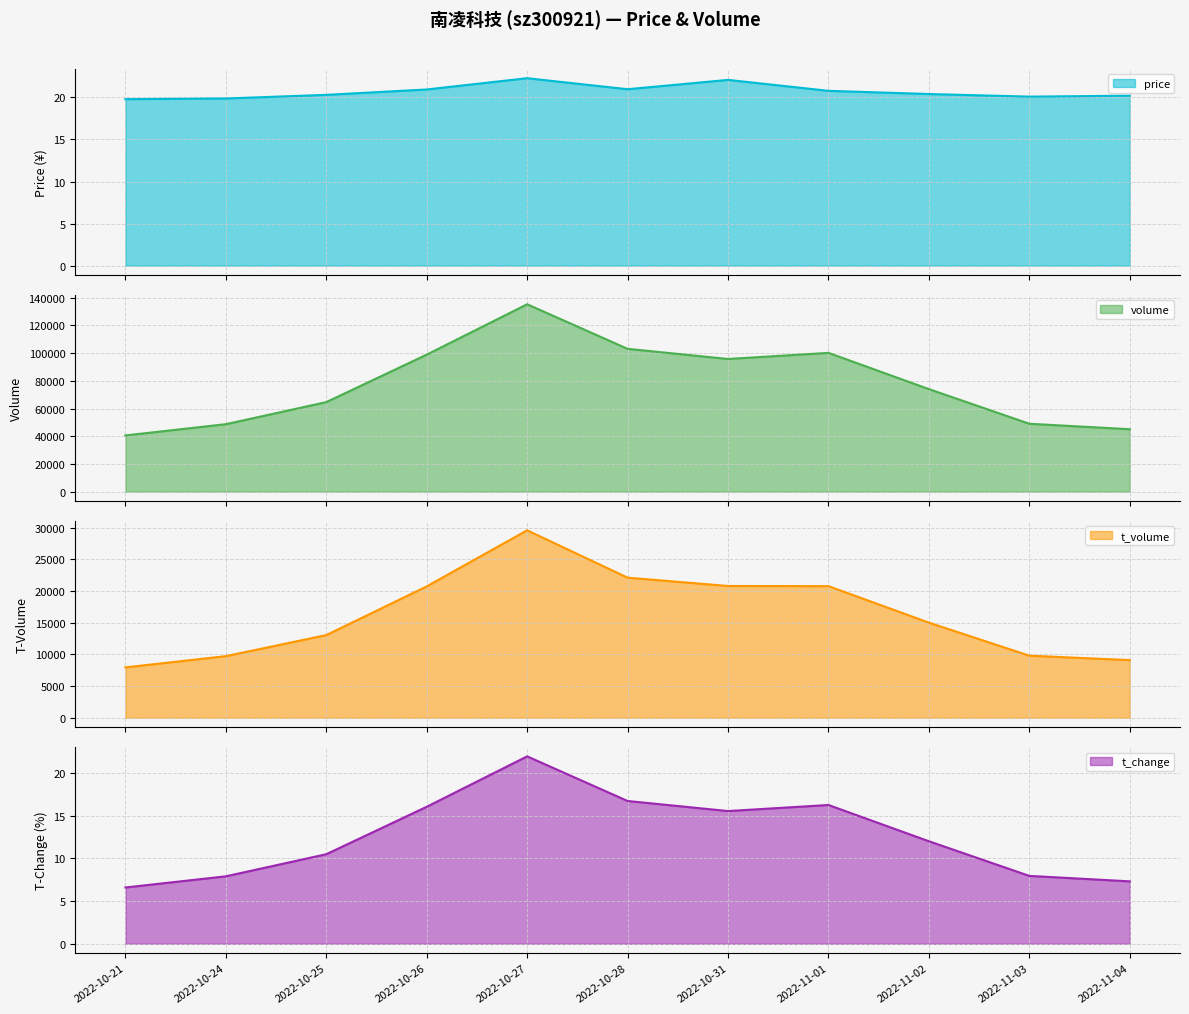

What is the total value across all series at 2022-11-04?

54177.5